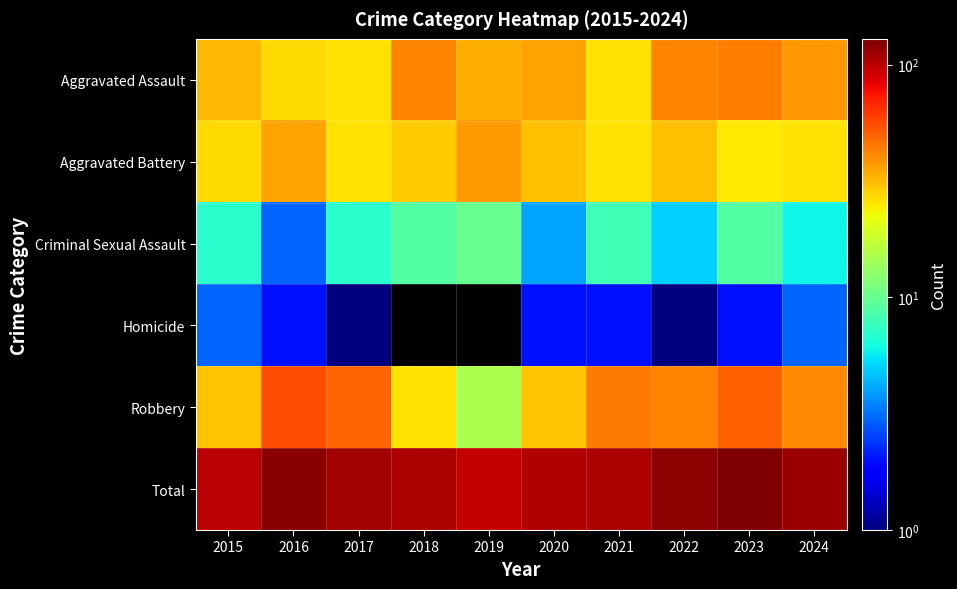

List the series in order of their peak value, lowest first.

Homicide, Criminal Sexual Assault, Aggravated Battery, Aggravated Assault, Robbery, Total